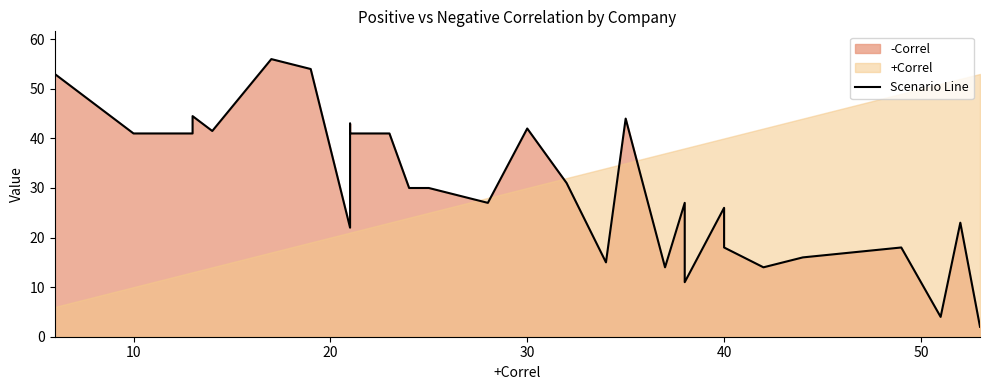

True or false: the data has more than 1 interior local peaks.

True